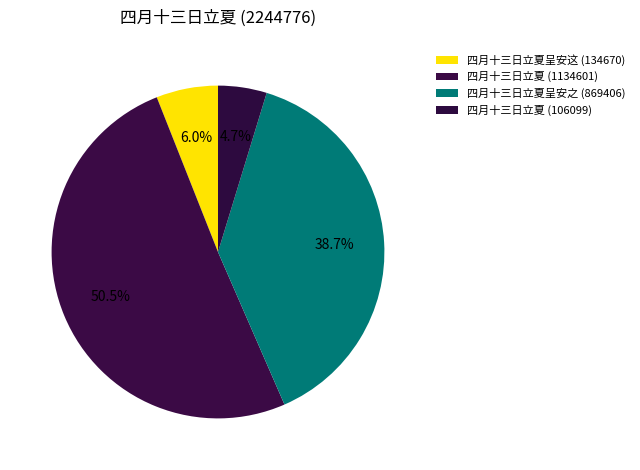

Which category has the smallest portion of the pie?

四月十三日立夏